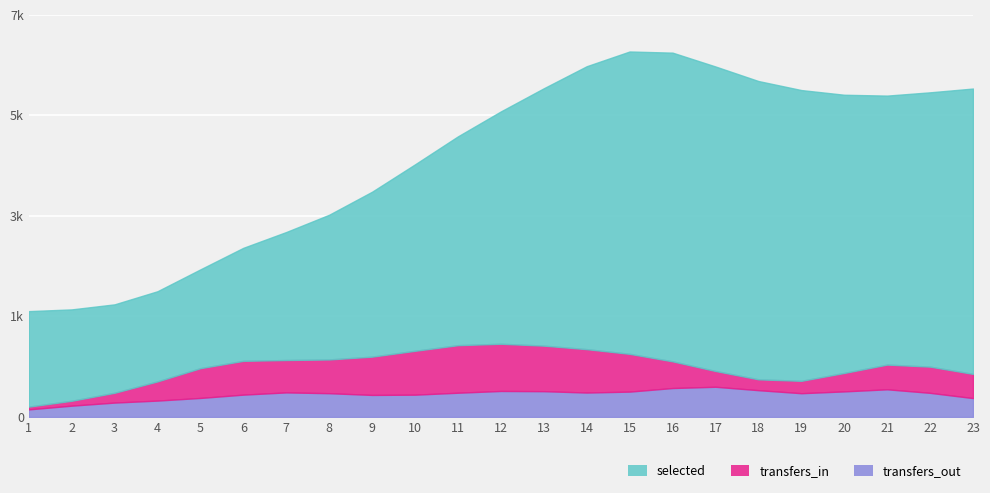

Is the value of transfers_in at 12 greater than the value of transfers_out at 20?

Yes